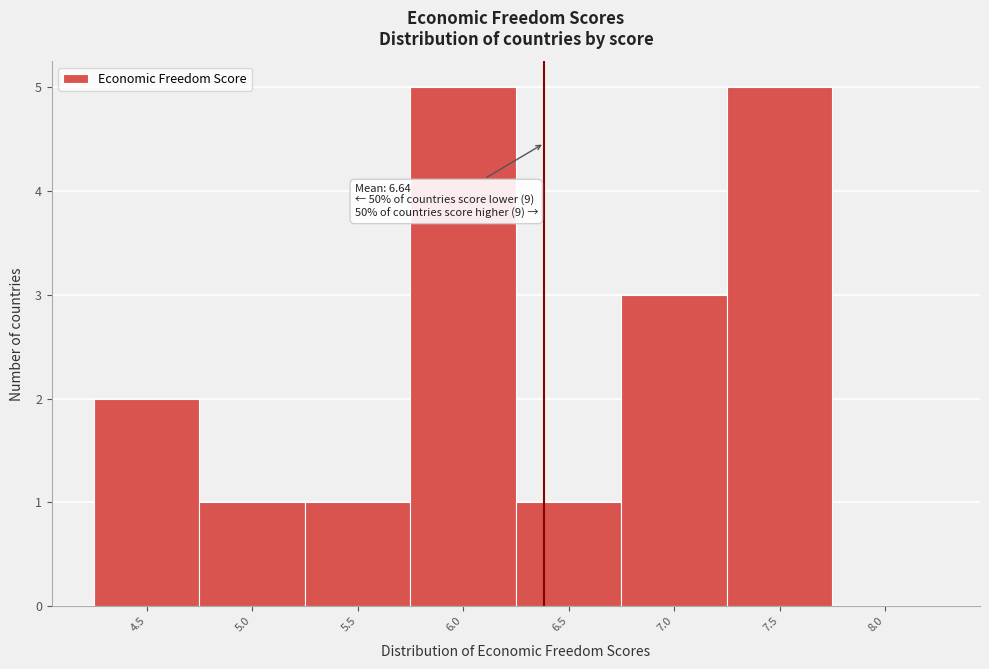

Reading left to right, transcribe all the data shown in this chart.

4.5=2	5.0=1	5.5=1	6.0=5	6.5=1	7.0=3	7.5=5	8.0=0